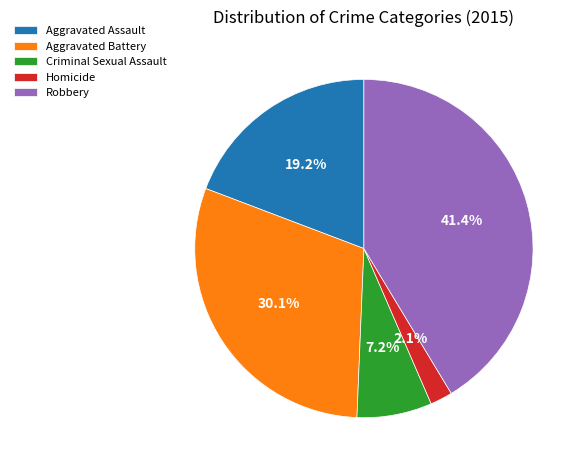

To the nearest percent, what is the average slice percentage?

20%